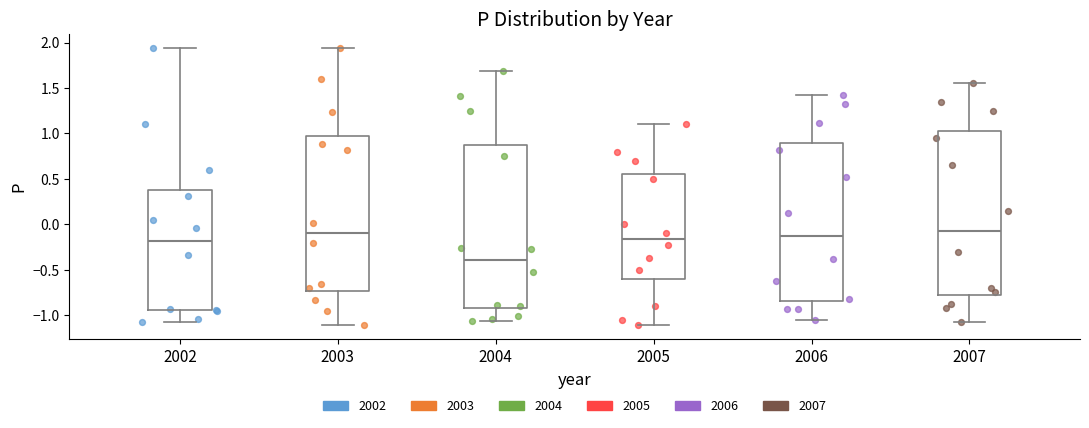

Reading left to right, transcribe this box plot: for each box, give where its median line is, the range the box spans, and where its two whiskers end, as read against the y-axis. The values are not printed on the chart, so give them approximately, as read against the axis.

2002: median -0.20, box -0.95 to 0.40, whiskers -1.10 to 1.95
2003: median -0.10, box -0.75 to 0.95, whiskers -1.10 to 1.95
2004: median -0.40, box -0.95 to 0.90, whiskers -1.05 to 1.70
2005: median -0.15, box -0.60 to 0.55, whiskers -1.10 to 1.10
2006: median -0.15, box -0.85 to 0.90, whiskers -1.05 to 1.40
2007: median -0.05, box -0.80 to 1.05, whiskers -1.10 to 1.55